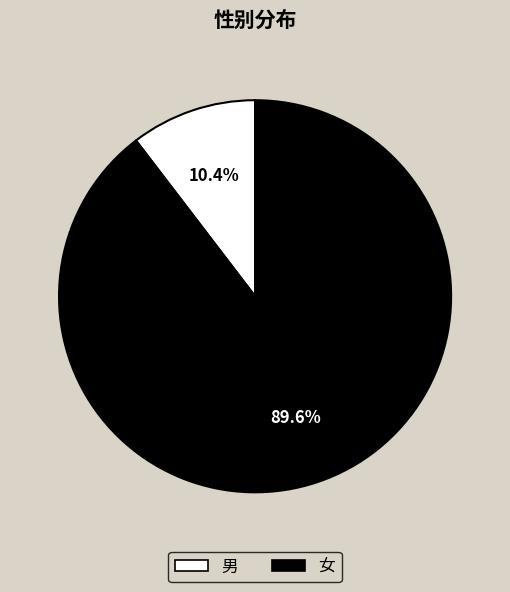

Is 女 the majority of the pie?

Yes